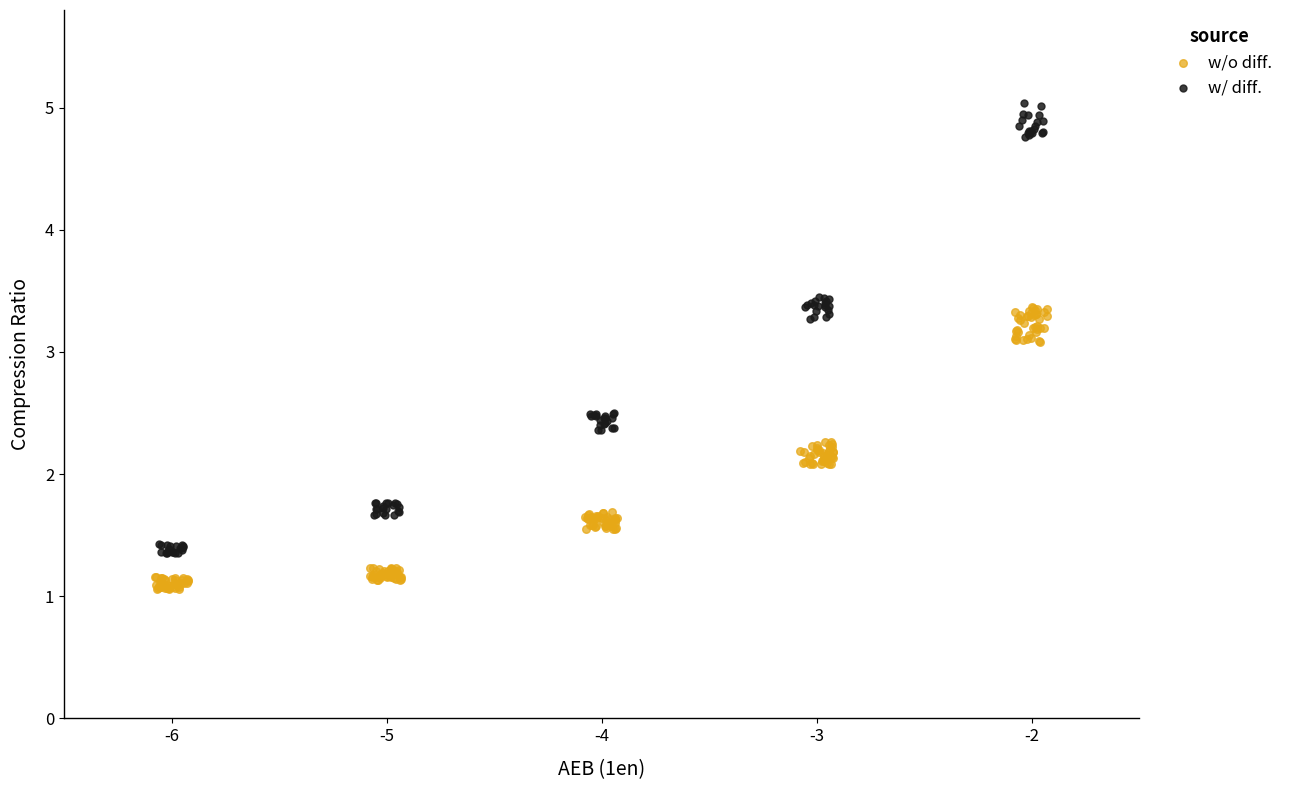

Which series has the largest Y range (max minus min)?

w/ diff.